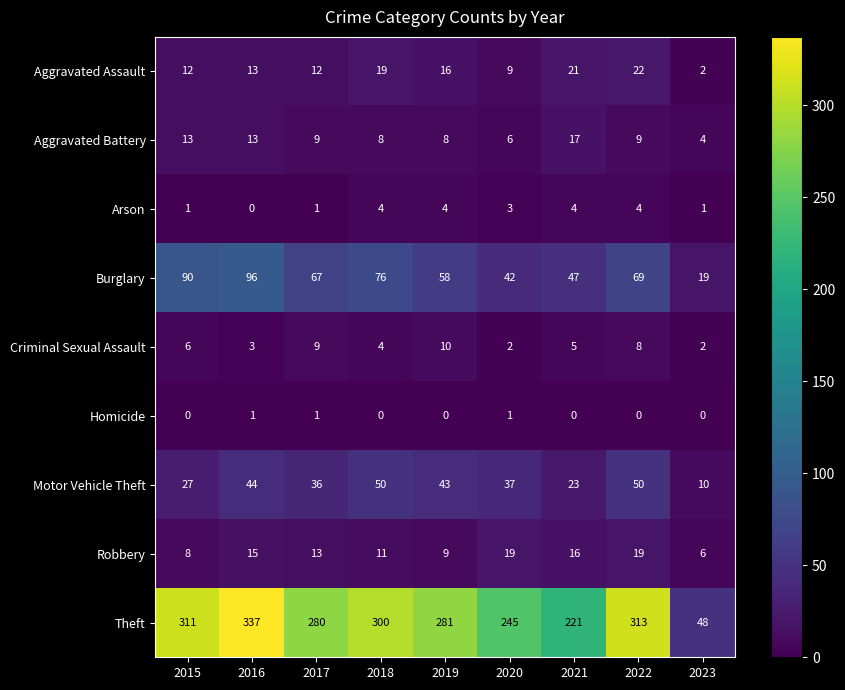

Rank the series by their maximum value, from highest to lowest.

Theft, Burglary, Motor Vehicle Theft, Aggravated Assault, Robbery, Aggravated Battery, Criminal Sexual Assault, Arson, Homicide